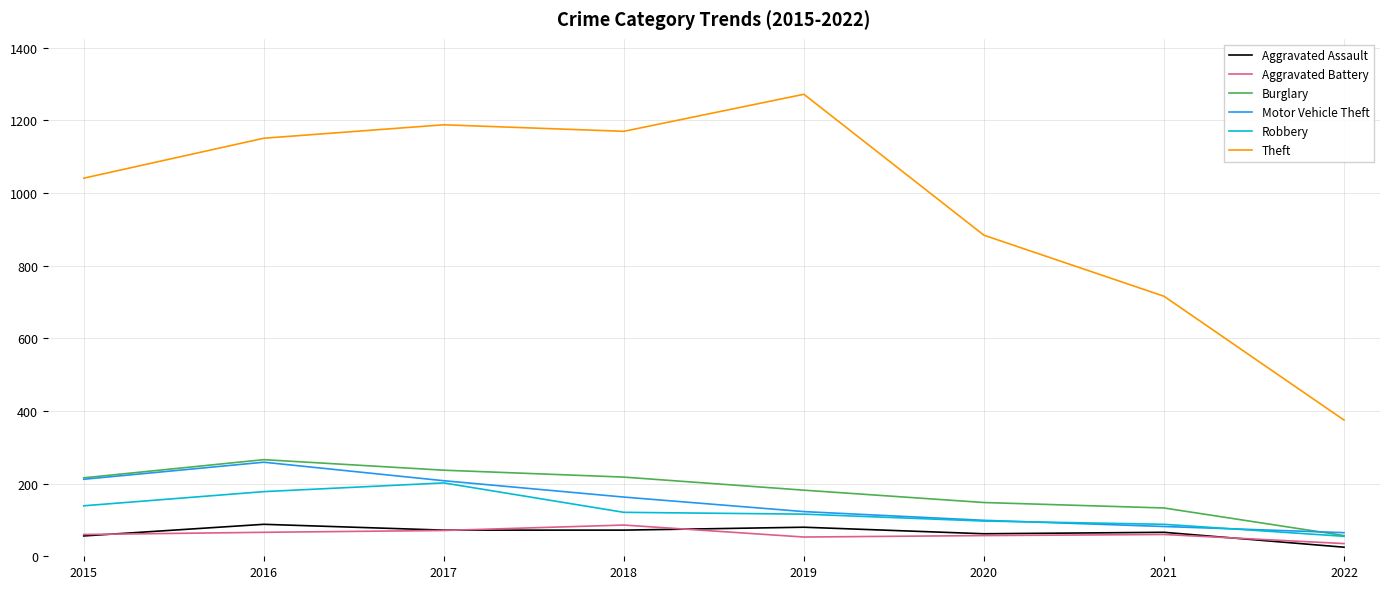

What is the spread (max minus min) of values at 2019?

1219